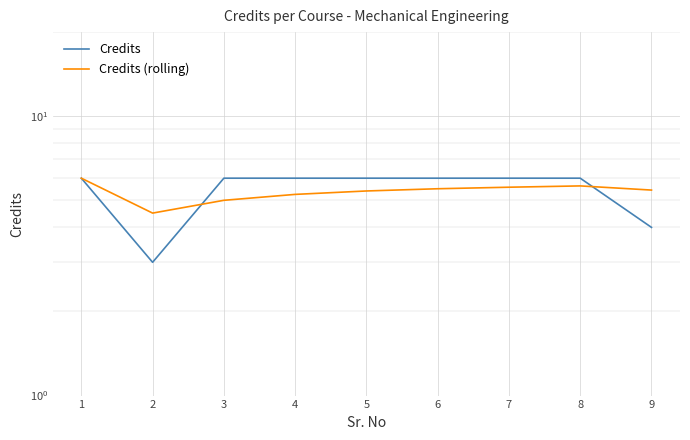

True or false: Credits and Credits (rolling) intersect in this chart.

True